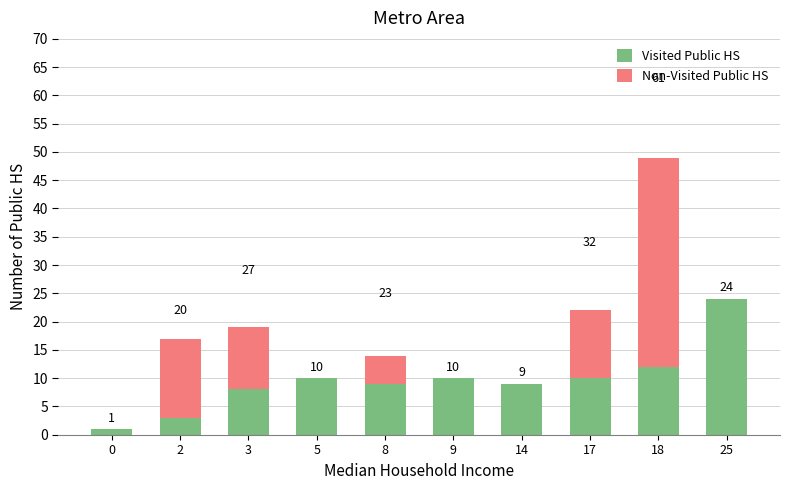

What is the value of the Visited Public HS bar at the 4th from the left?

10